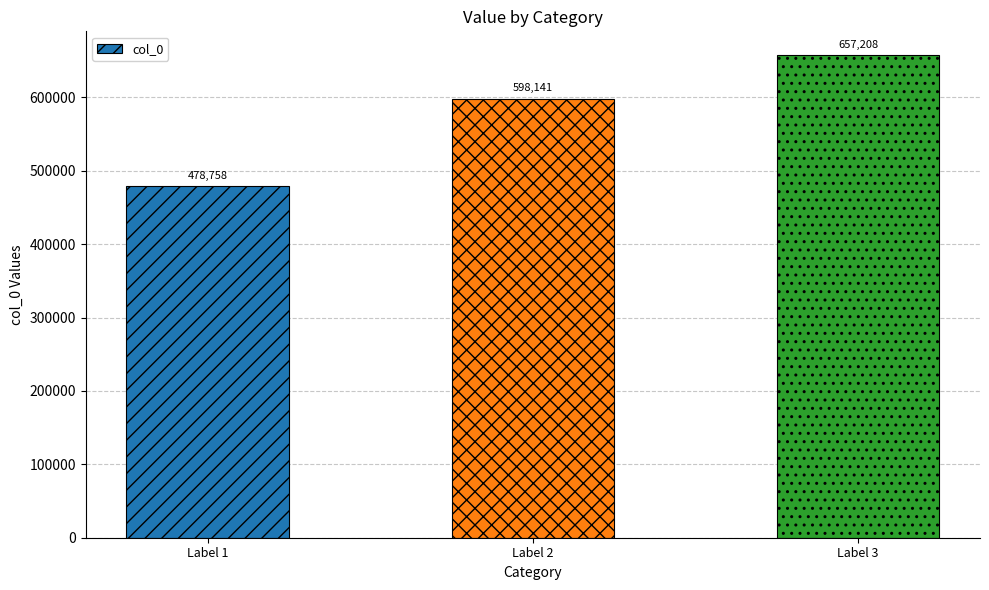

Reading left to right, extract all data points from this chart.

478758	598141	657208